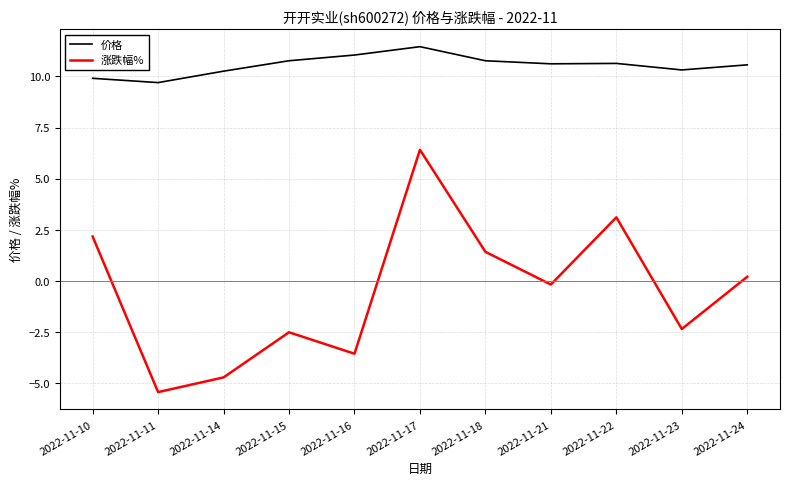

Which series changed the most between 2022-11-18 and 2022-11-23?

涨跌幅%